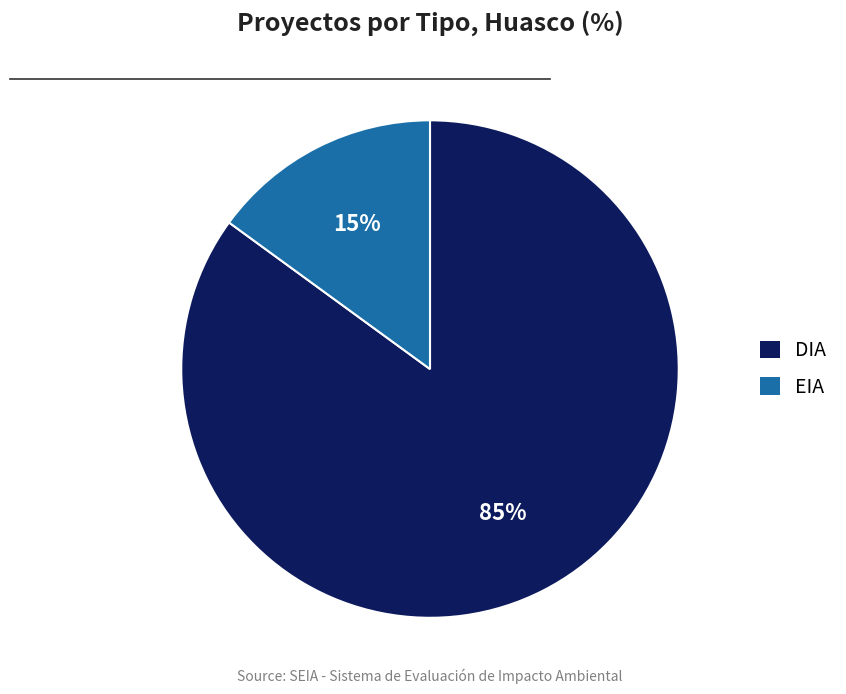

Combined, do EIA and DIA account for over 50%?

Yes